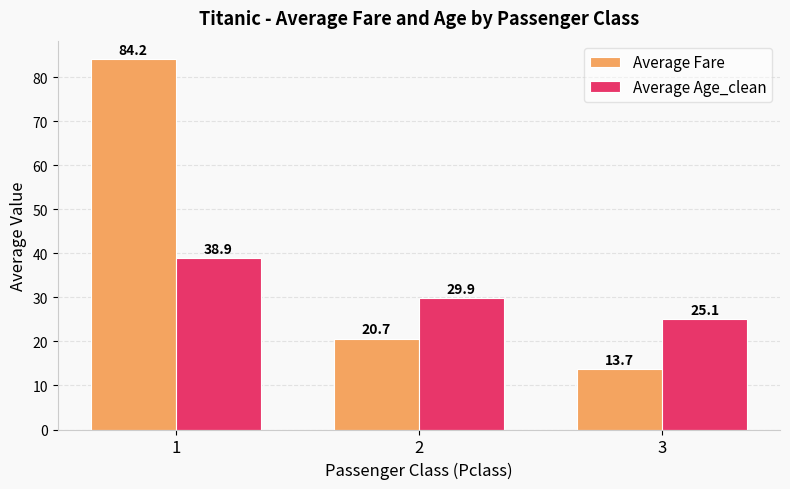

Reading left to right, list all the values displayed in this chart.

Average Fare: 84.2	20.7	13.7
Average Age_clean: 38.9	29.9	25.1